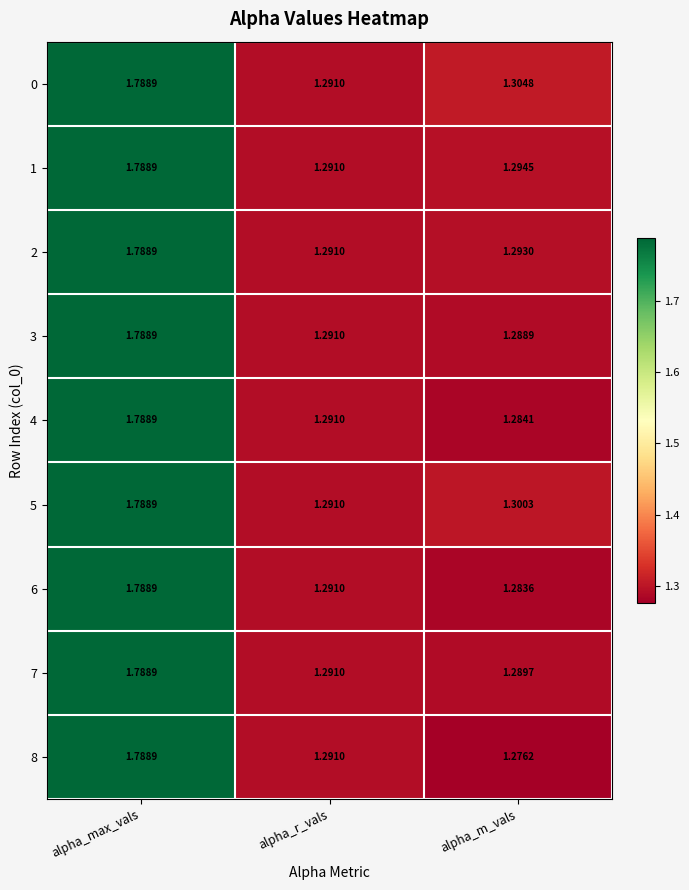

Is the value of 2 at alpha_max_vals greater than the value of 7 at alpha_r_vals?

Yes